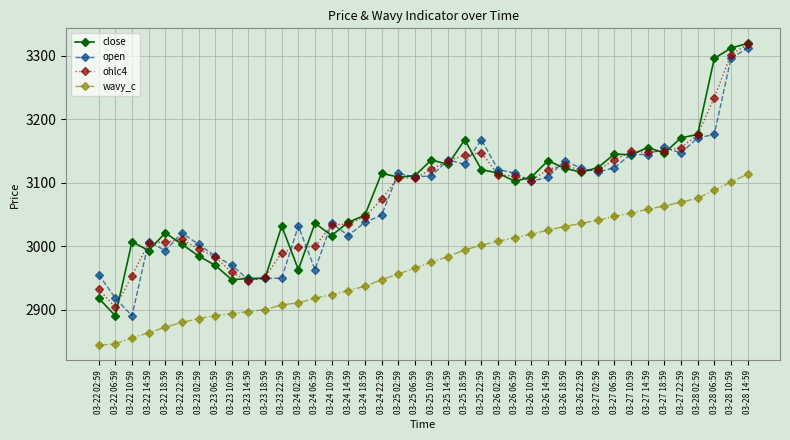

What is the difference between the highest and lowest values at 03-24 06:59?

118.3